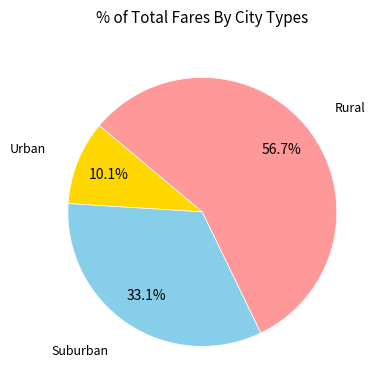

Does any single category account for the majority?

Yes